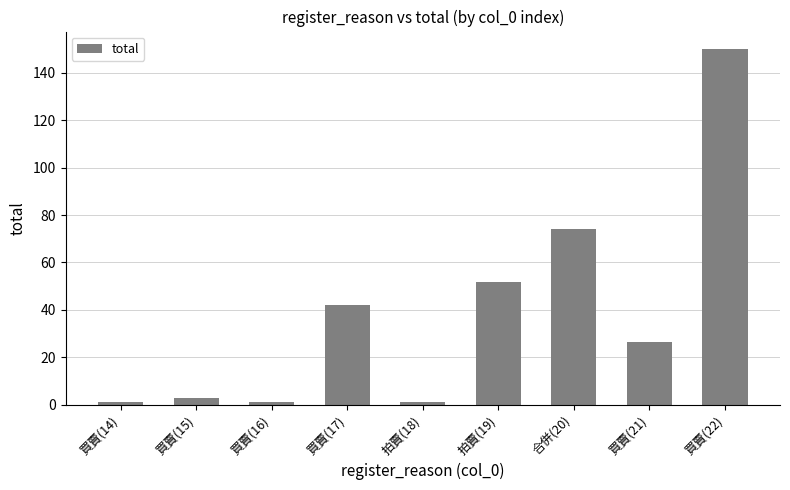

What is the change in value from 買賣(17) to 拍賣(19)?

+9.7